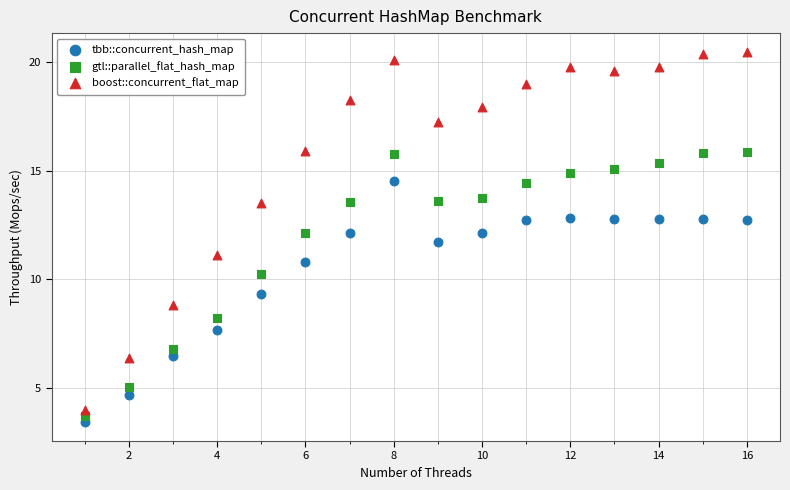

Which series has the largest Y range (max minus min)?

boost::concurrent_flat_map